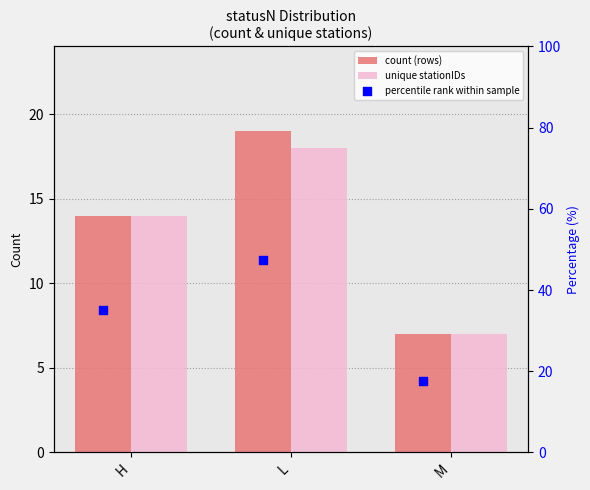

Which series has the largest Y range (max minus min)?

percentile rank within sample